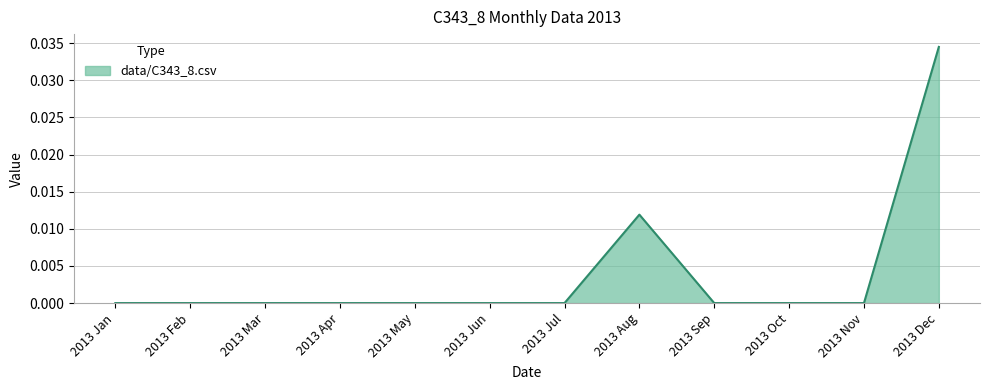

What position from the right is 2013 Jan?

12